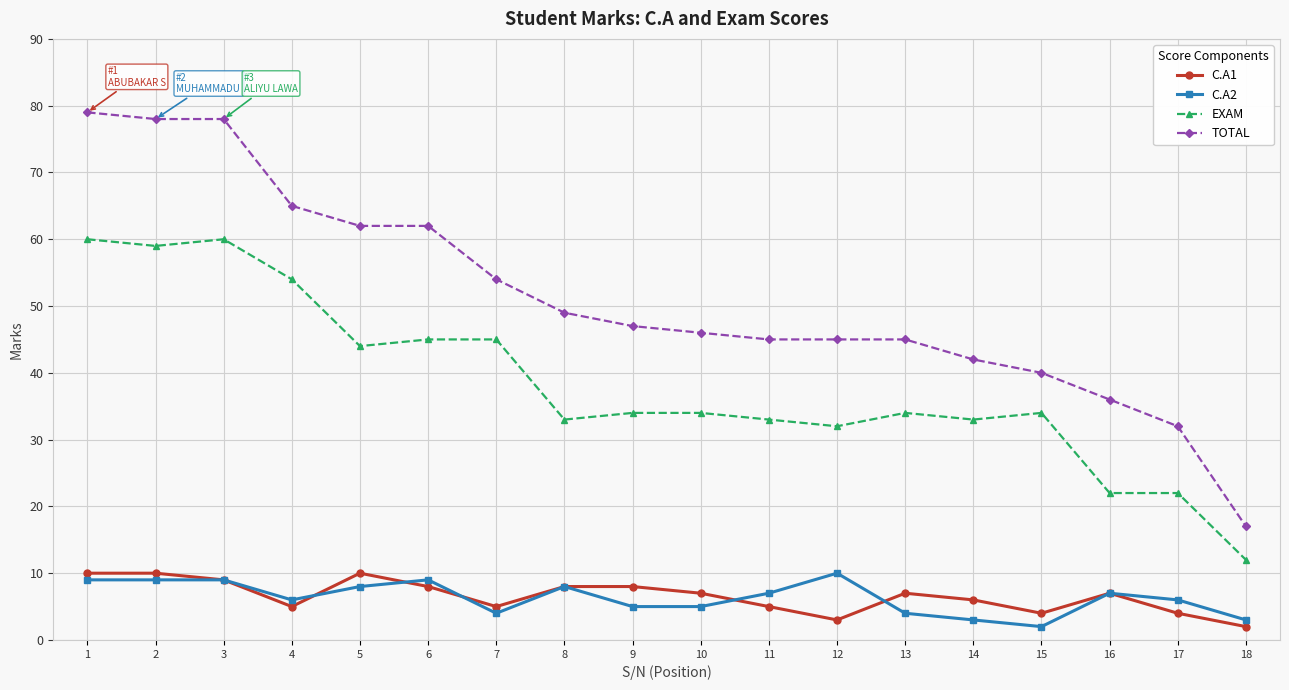

How many lines are shown in the chart?

4